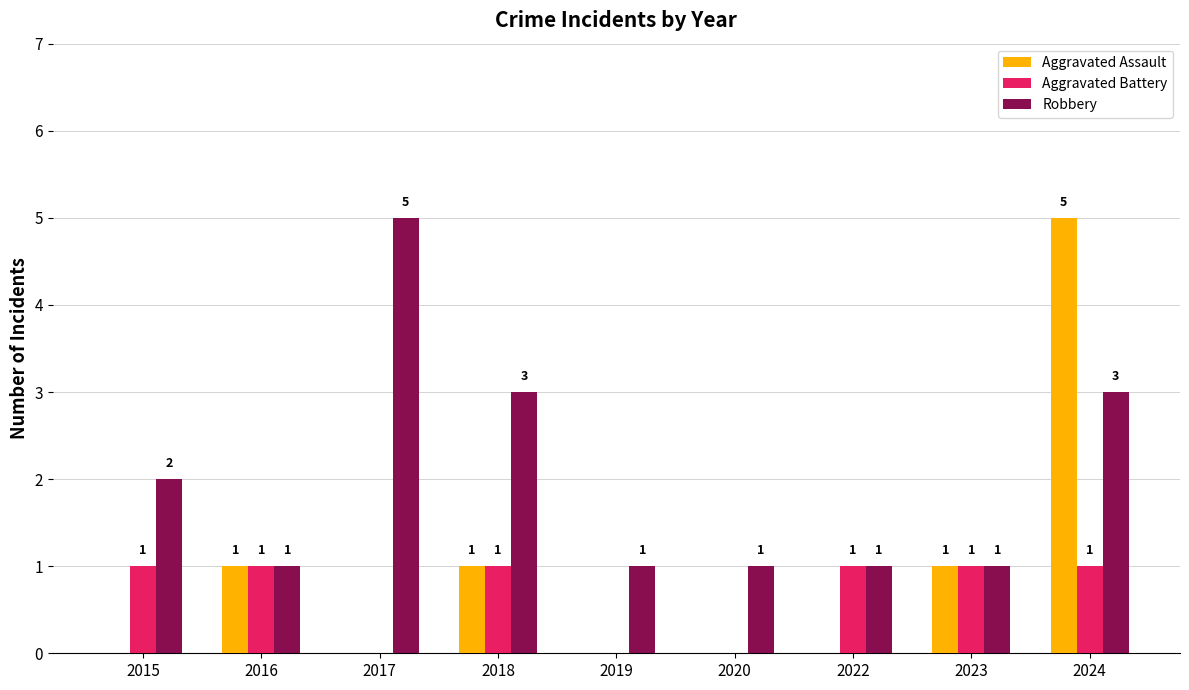

How many Aggravated Battery values are between 0 and 1?

9